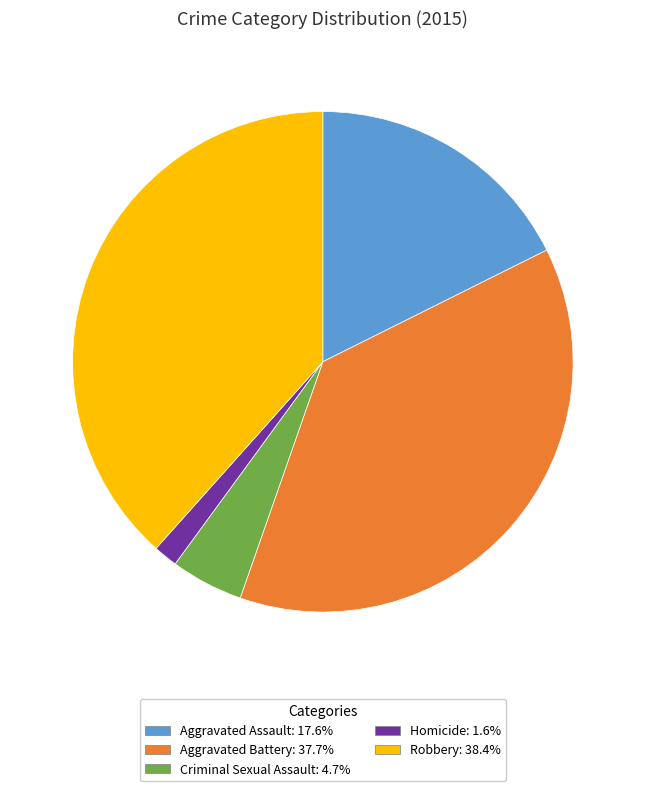

Which has a higher value, Aggravated Assault or Homicide?

Aggravated Assault